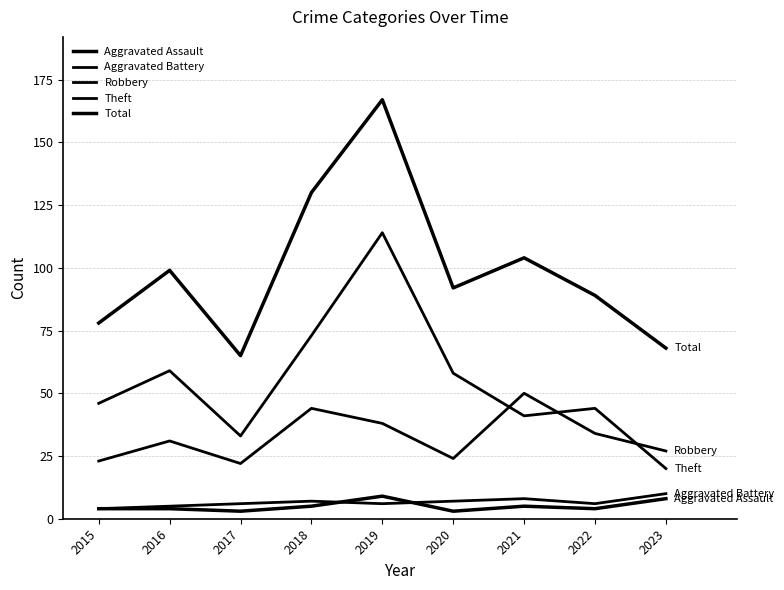

How many lines are shown in the chart?

5